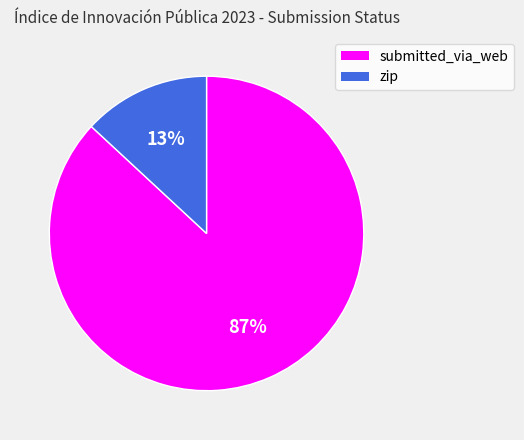

Which has a higher value, zip or submitted_via_web?

submitted_via_web